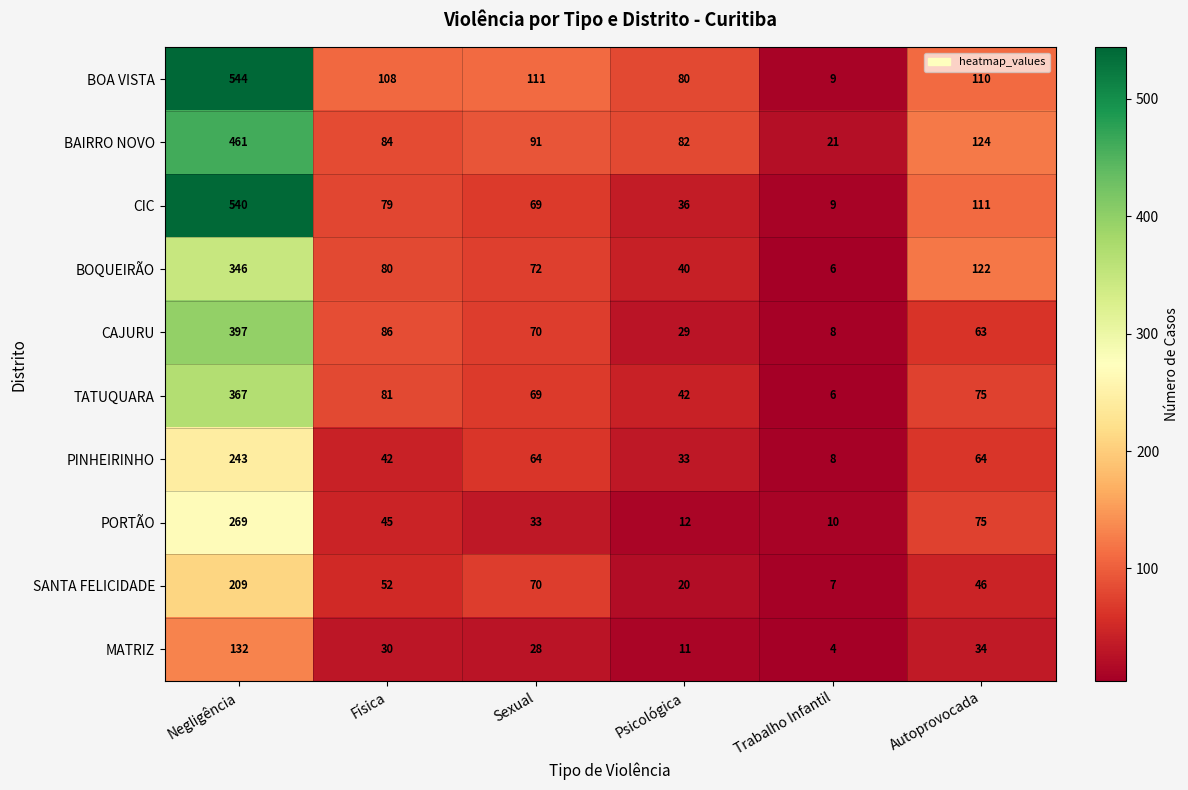

The value of PINHEIRINHO at Psicológica is 33. True or false?

True